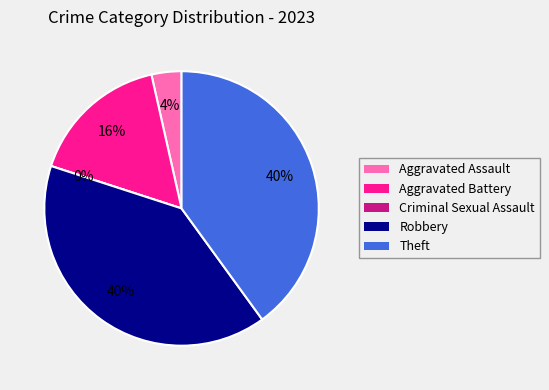

Does Theft represent more than half of the total?

No